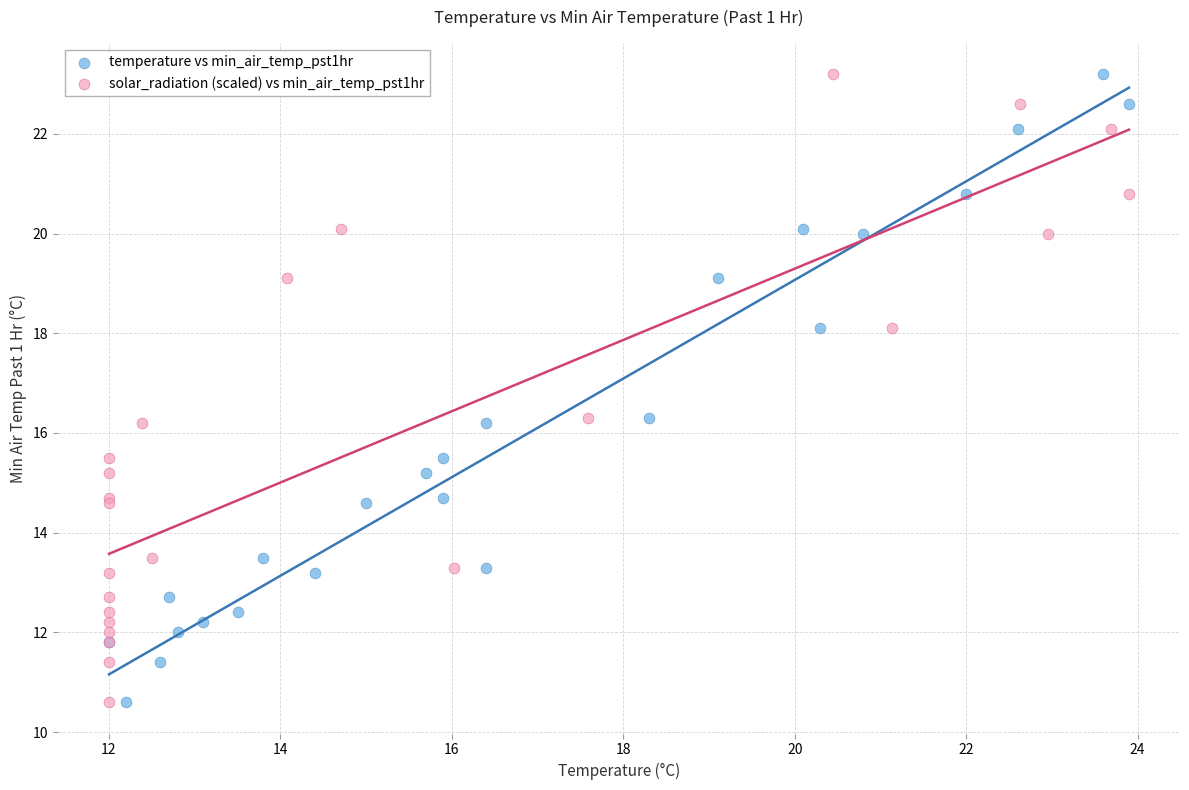

What are all the series names shown in the legend?

temperature vs min_air_temp_pst1hr, solar_radiation (scaled) vs min_air_temp_pst1hr